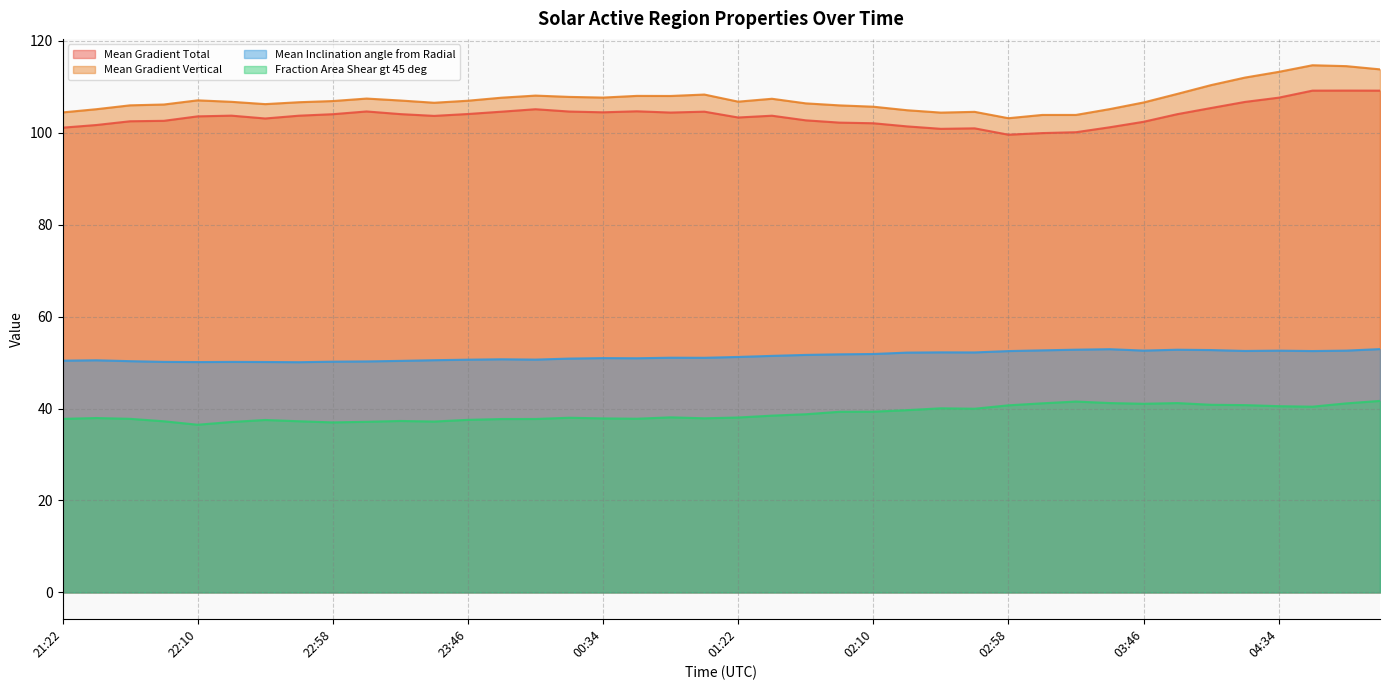

At how many categories does at least one series exceed 89?

40